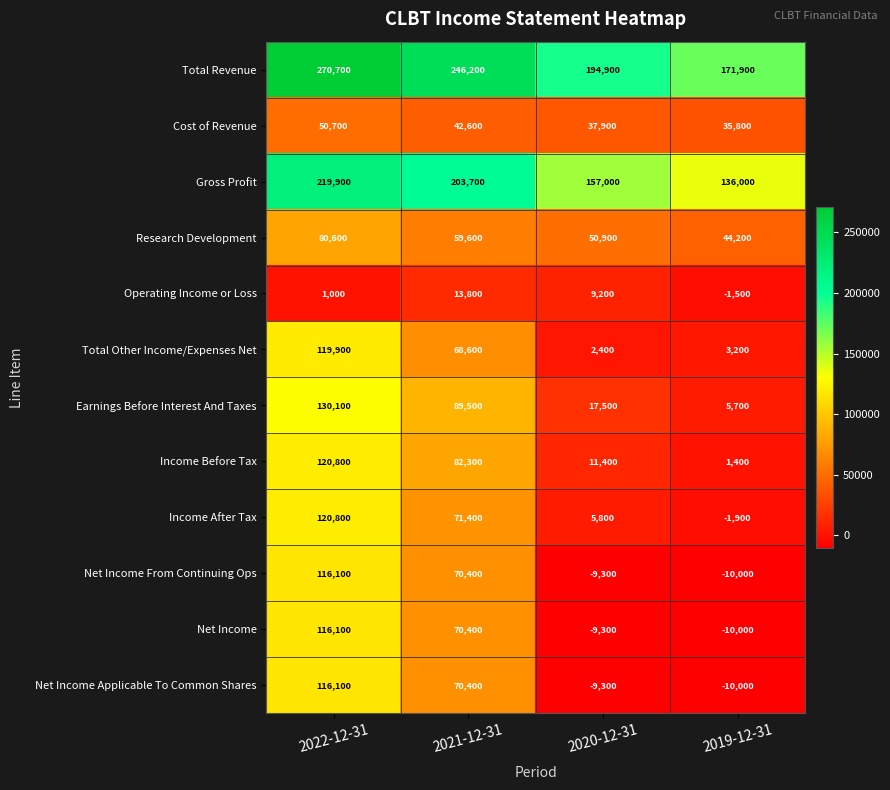

Where is Net Income Applicable To Common Shares nearest to the value 53050?

2021-12-31